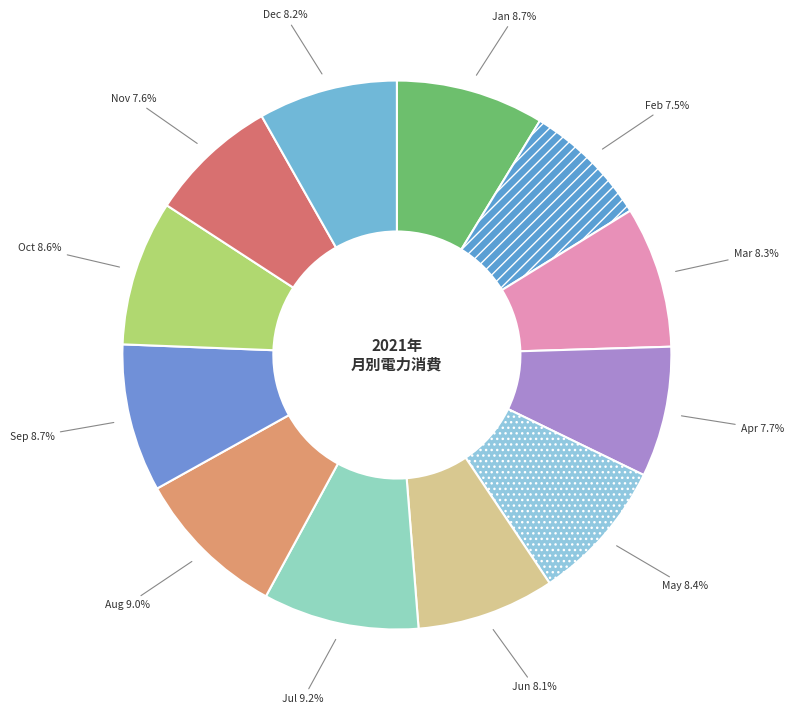

Between Dec and Sep, which is larger?

Sep